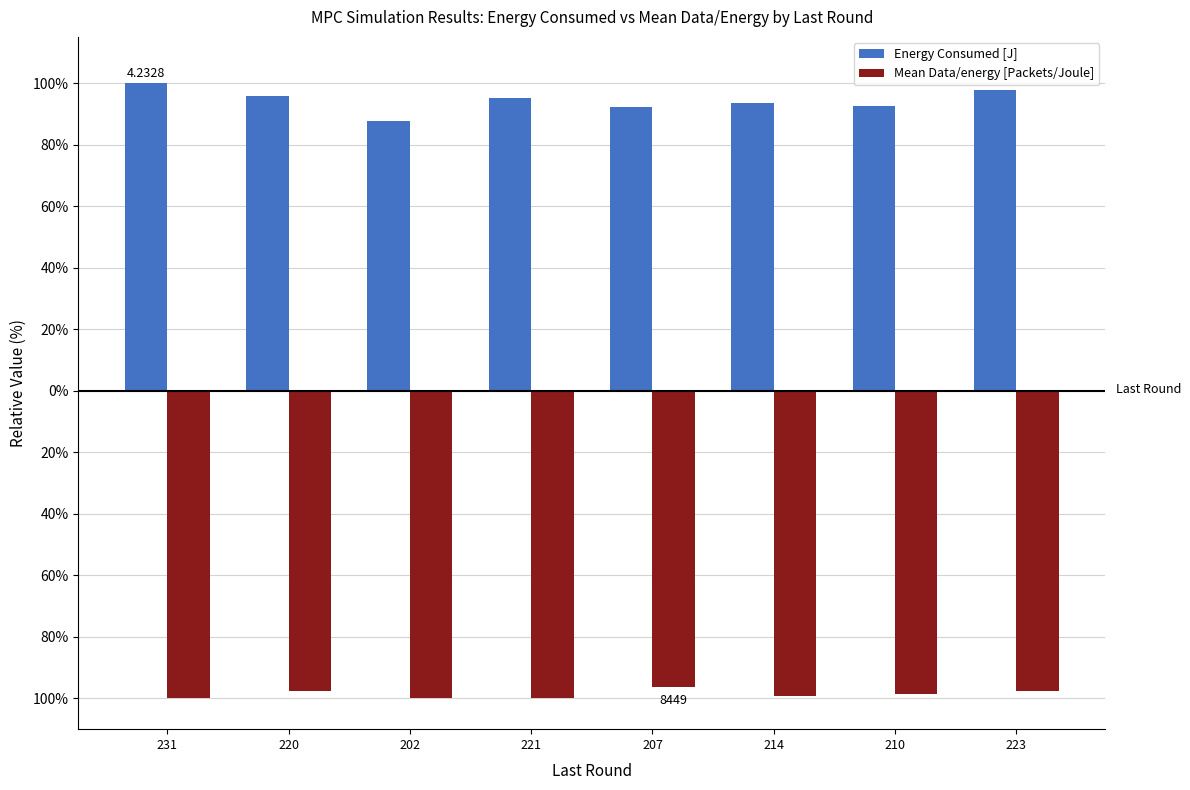

Where is Mean Data/energy [Packets/Joule] nearest to the value -98?

223